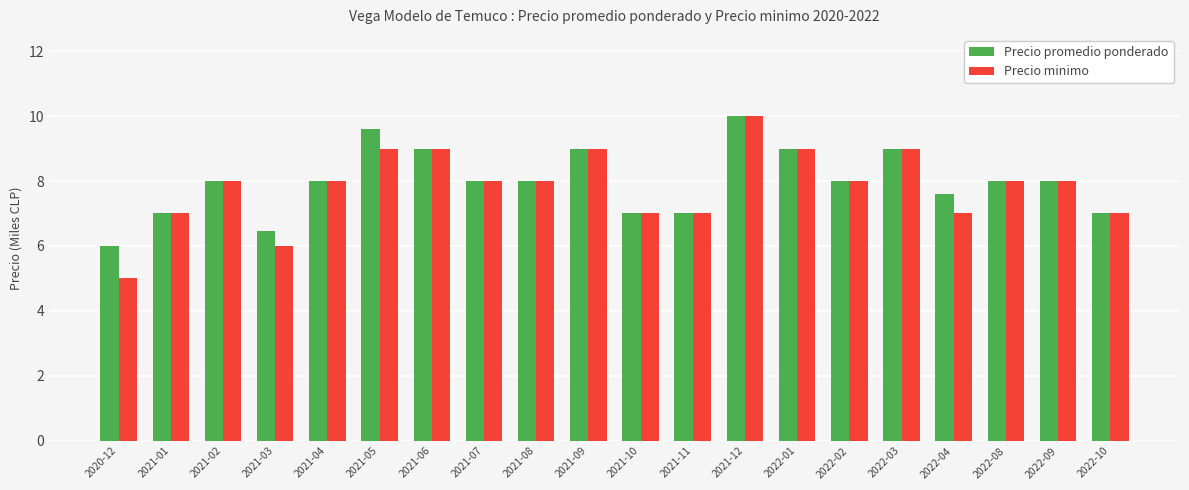

How many Precio minimo values are between 7 and 9?

17